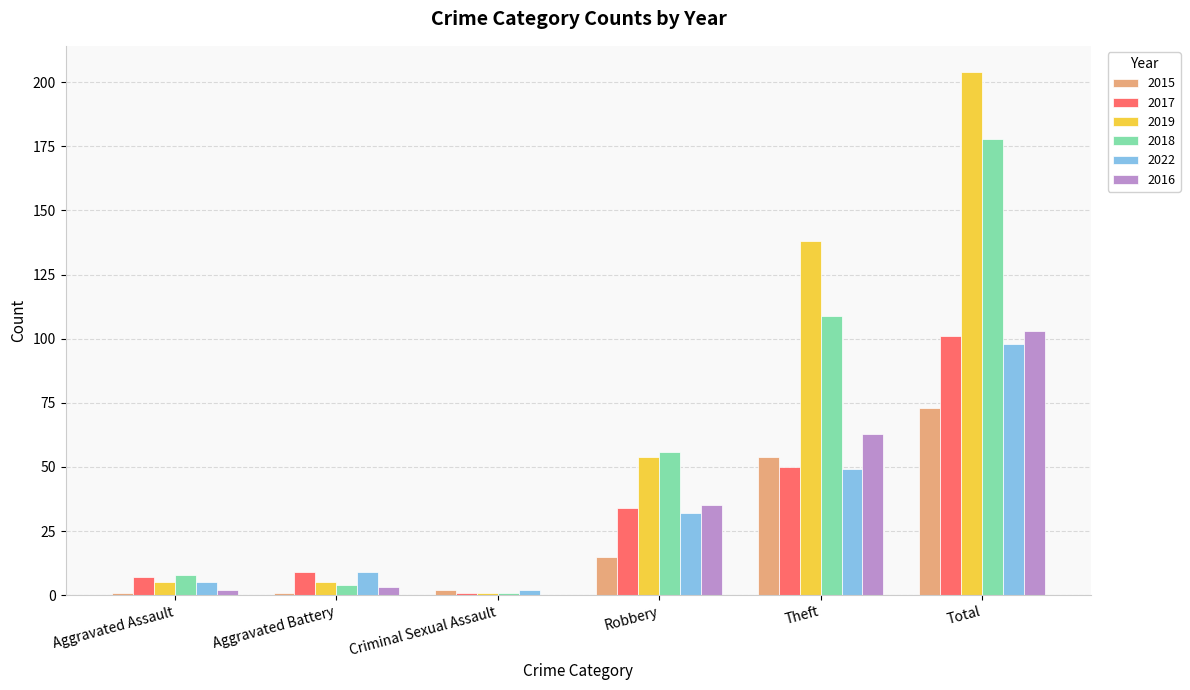

At which category is the sum across all series the highest?

Total